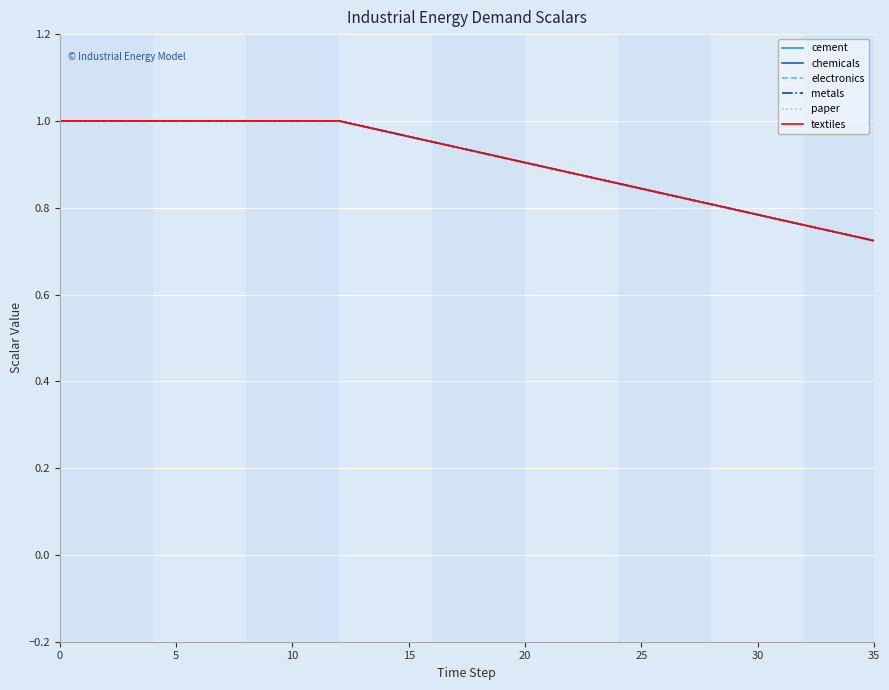

Is this an area chart (filled region under the line)?

No